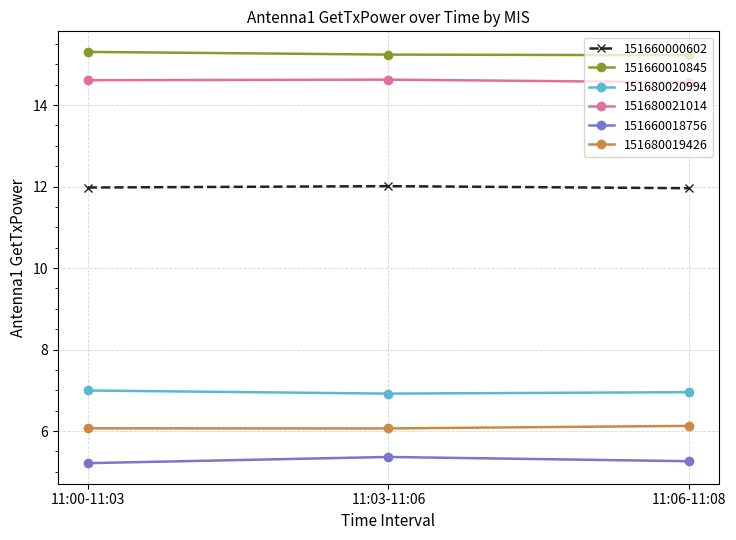

What position from the left is 11:06-11:08?

3